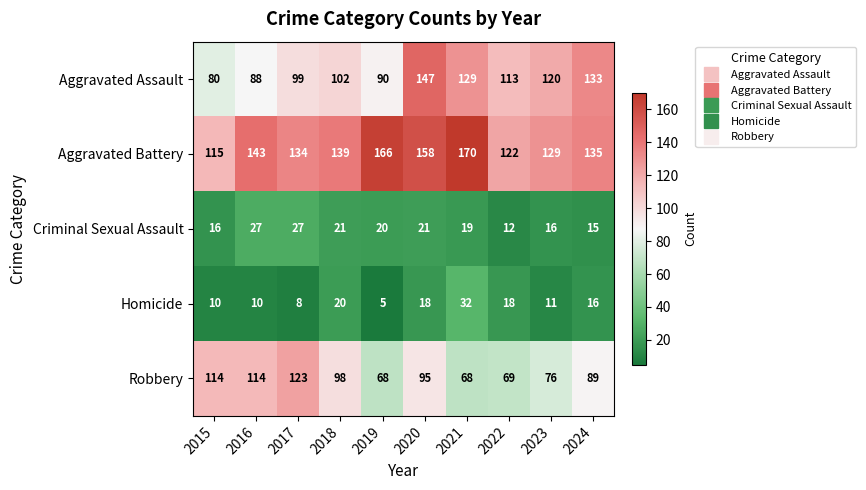

Is it true that Robbery equals 46 at 2018?

False